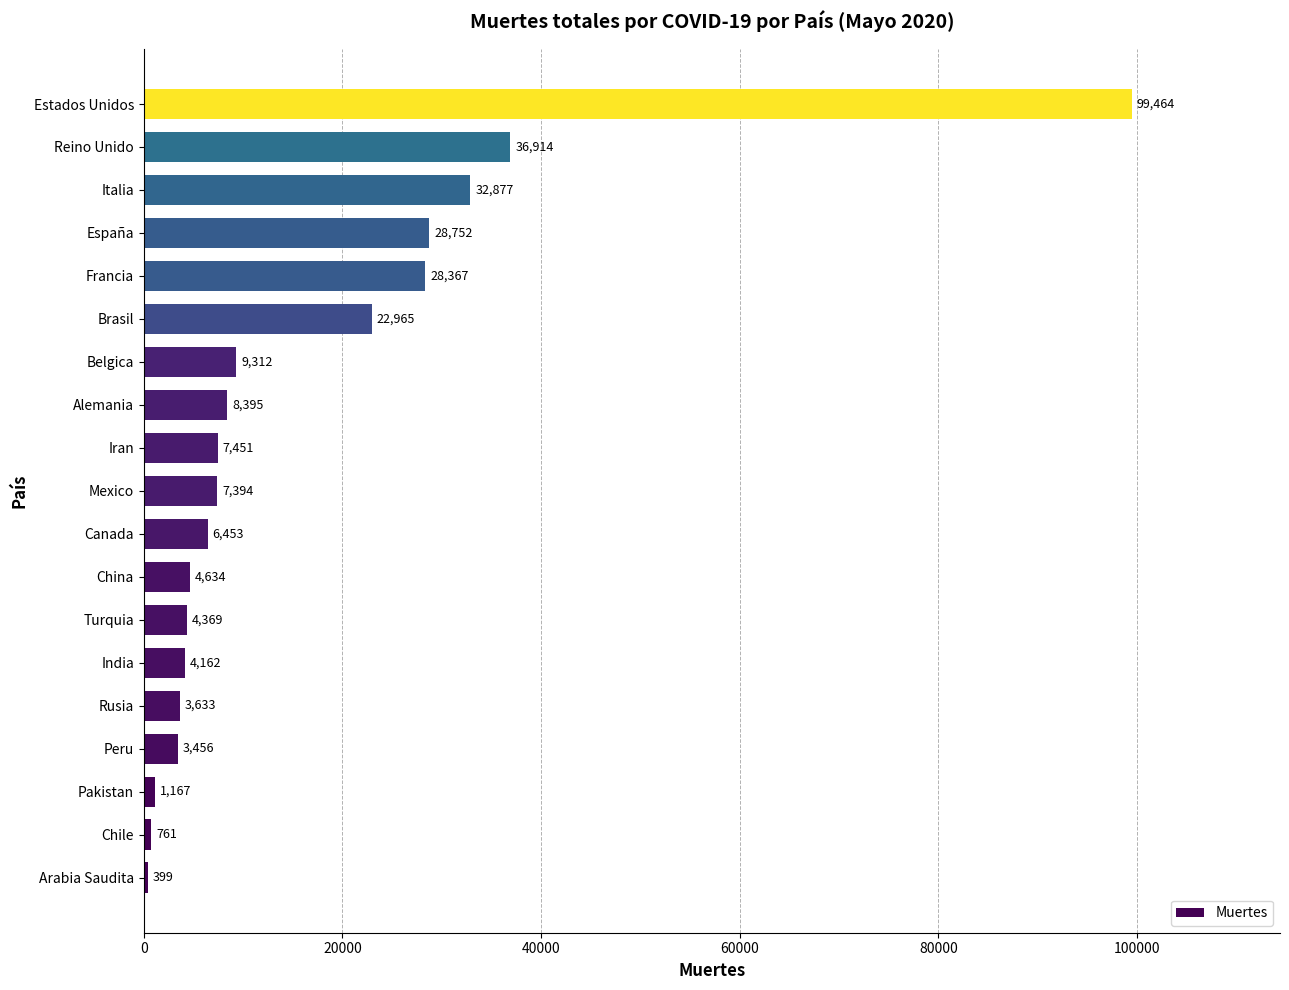

What is the minimum value shown in the chart?

399